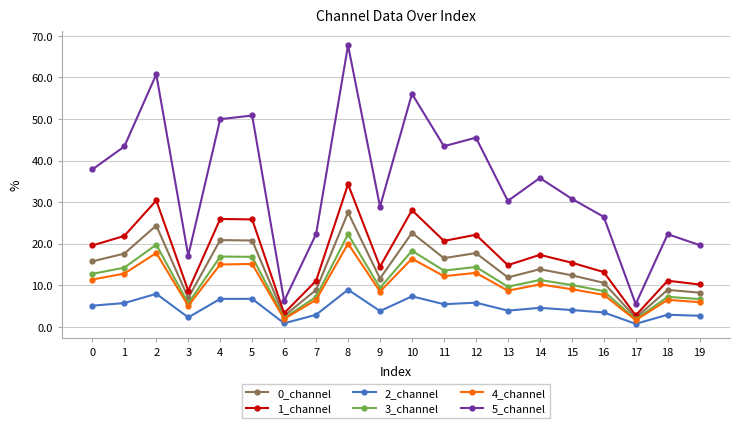

What is the difference between the 4_channel values at 11 and 6?

10.3